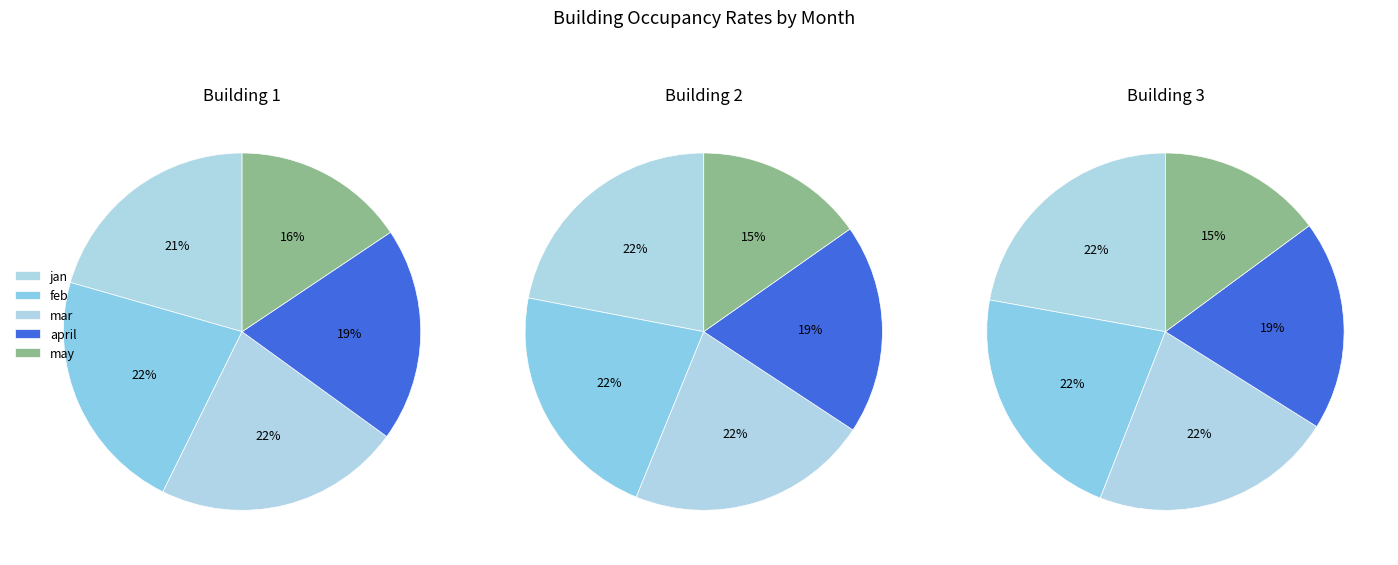

Is there a majority slice in this chart?

No